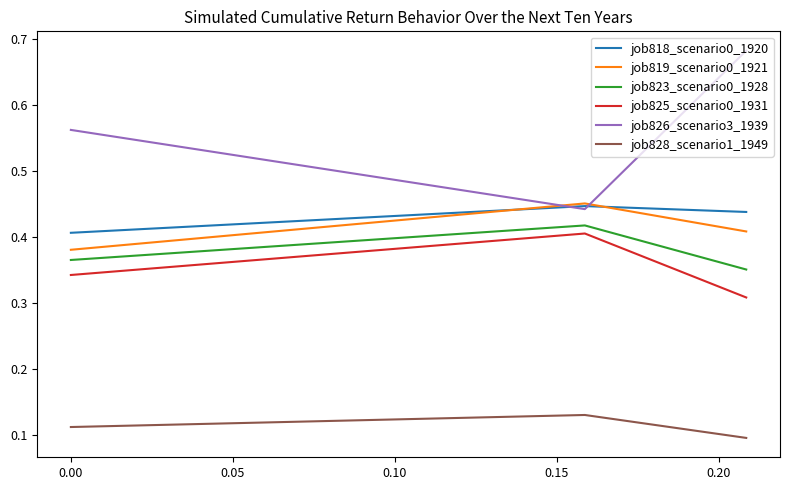

Which series has the largest range (max minus min)?

job826_scenario3_1939